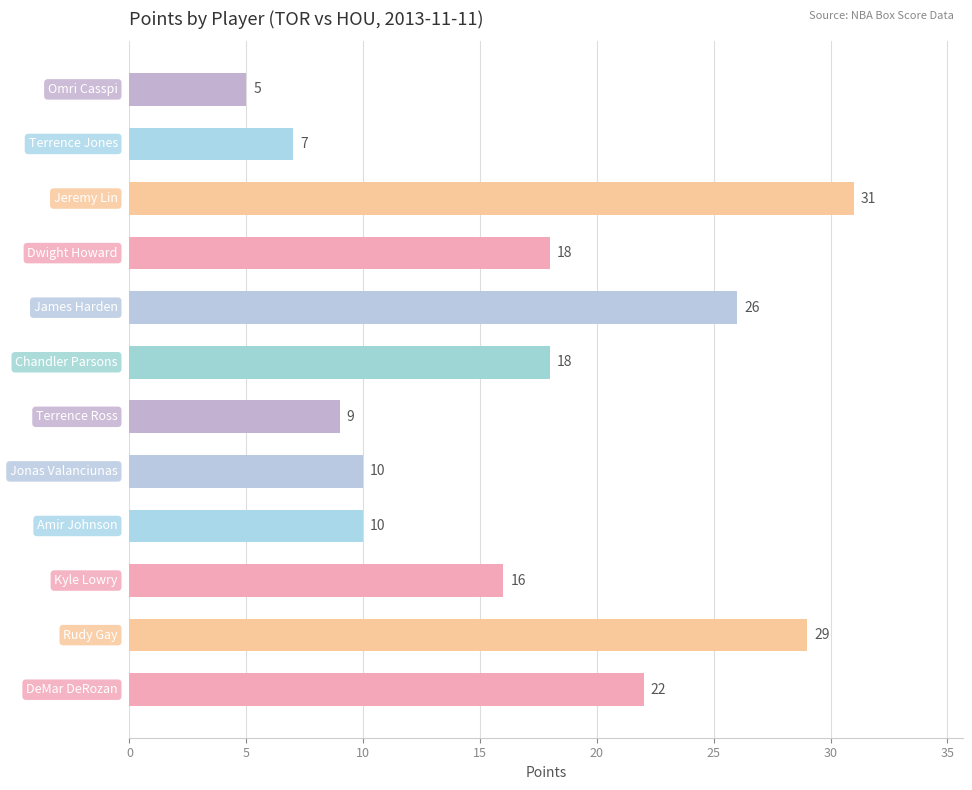

Are the bars horizontal?

Yes